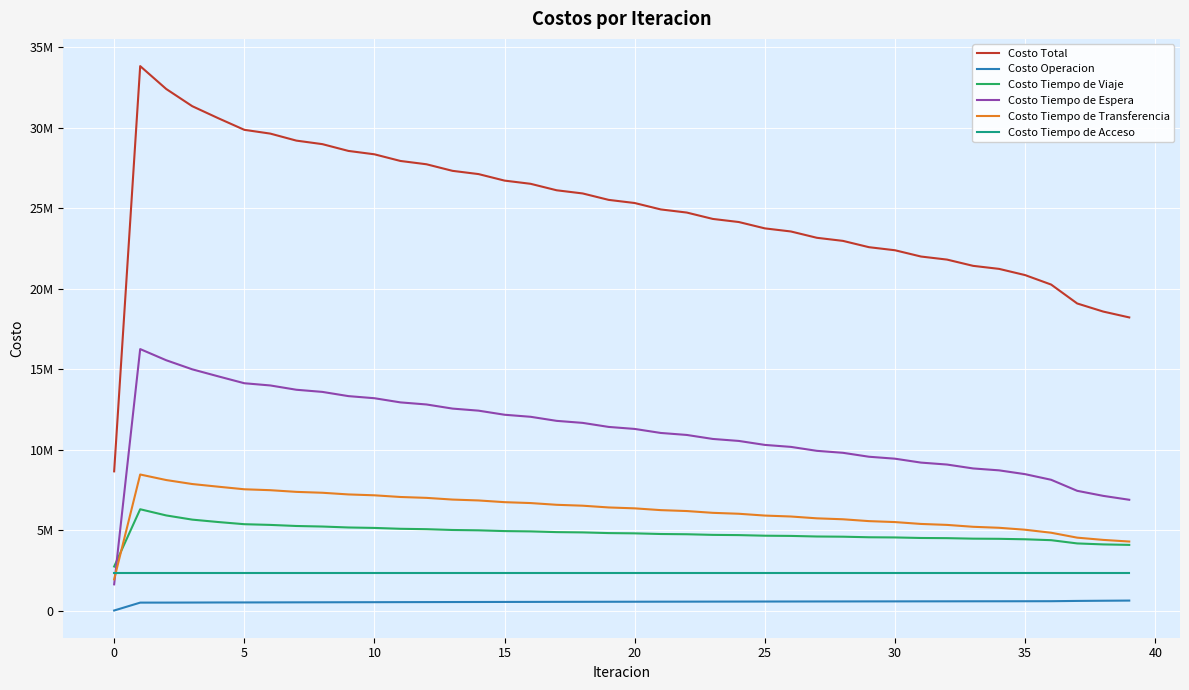

True or false: Costo Total and Costo Operacion intersect in this chart.

False